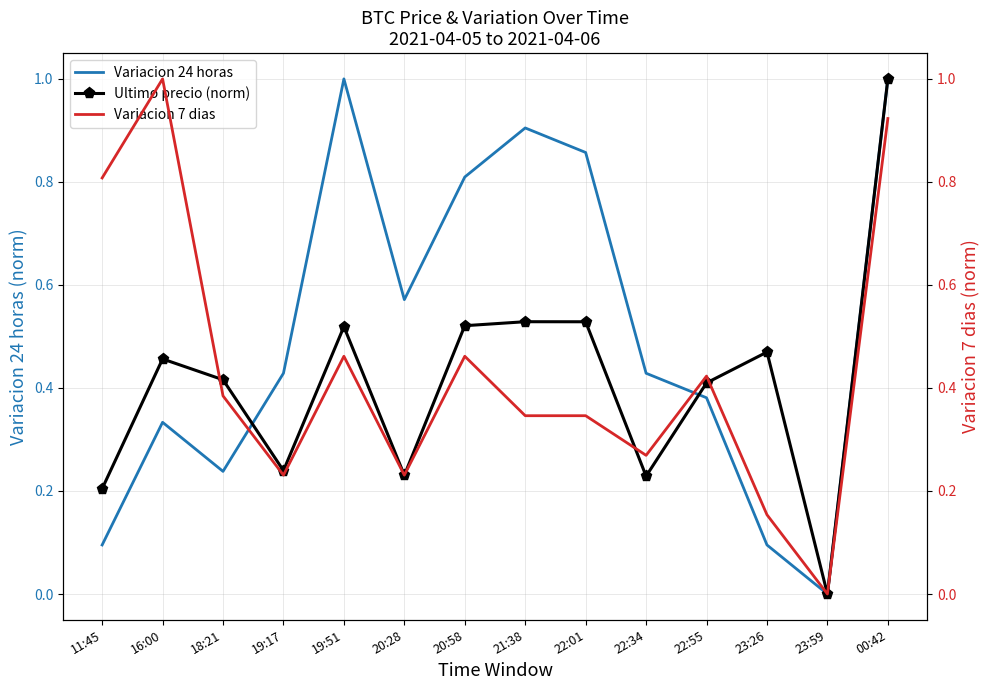

Reading left to right, transcribe all the data shown in this chart.

Variacion 24 horas: 11:45=0.1	16:00=0.3	18:21=0.2	19:17=0.4	19:51=1.0	20:28=0.6	20:58=0.8	21:38=0.9	22:01=0.9	22:34=0.4	22:55=0.4	23:26=0.1	23:59=0.0	00:42=1.0
Ultimo precio (norm): 11:45=0.2	16:00=0.5	18:21=0.4	19:17=0.2	19:51=0.5	20:28=0.2	20:58=0.5	21:38=0.5	22:01=0.5	22:34=0.2	22:55=0.4	23:26=0.5	23:59=0.0	00:42=1.0
Variacion 7 dias: 11:45=0.8	16:00=1.0	18:21=0.4	19:17=0.2	19:51=0.5	20:28=0.2	20:58=0.5	21:38=0.3	22:01=0.3	22:34=0.3	22:55=0.4	23:26=0.2	23:59=0.0	00:42=0.9